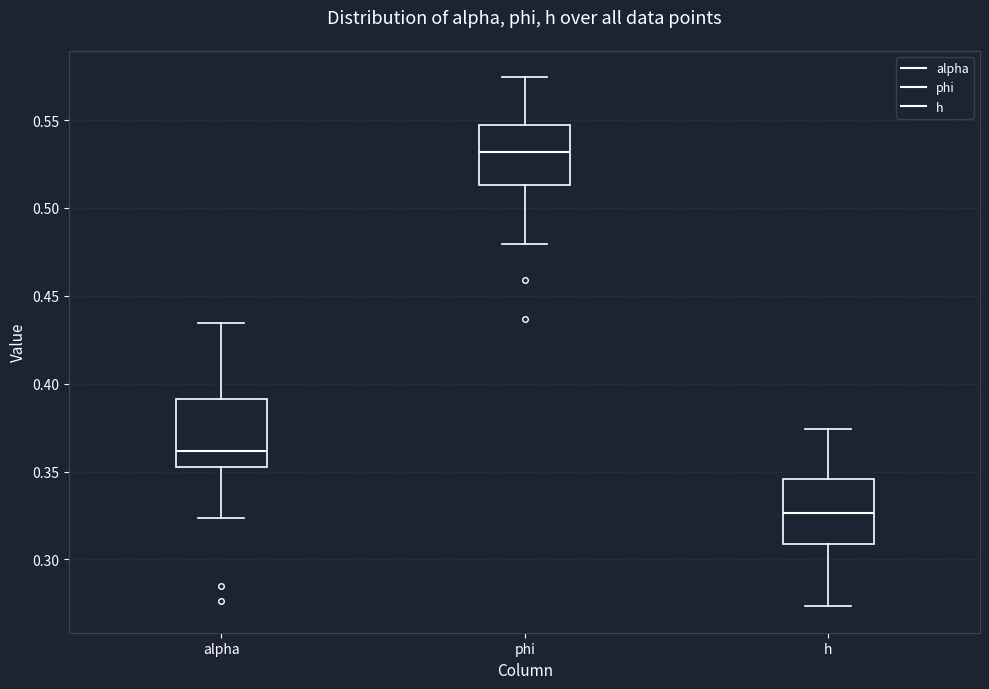

Which box has the highest median line?

phi